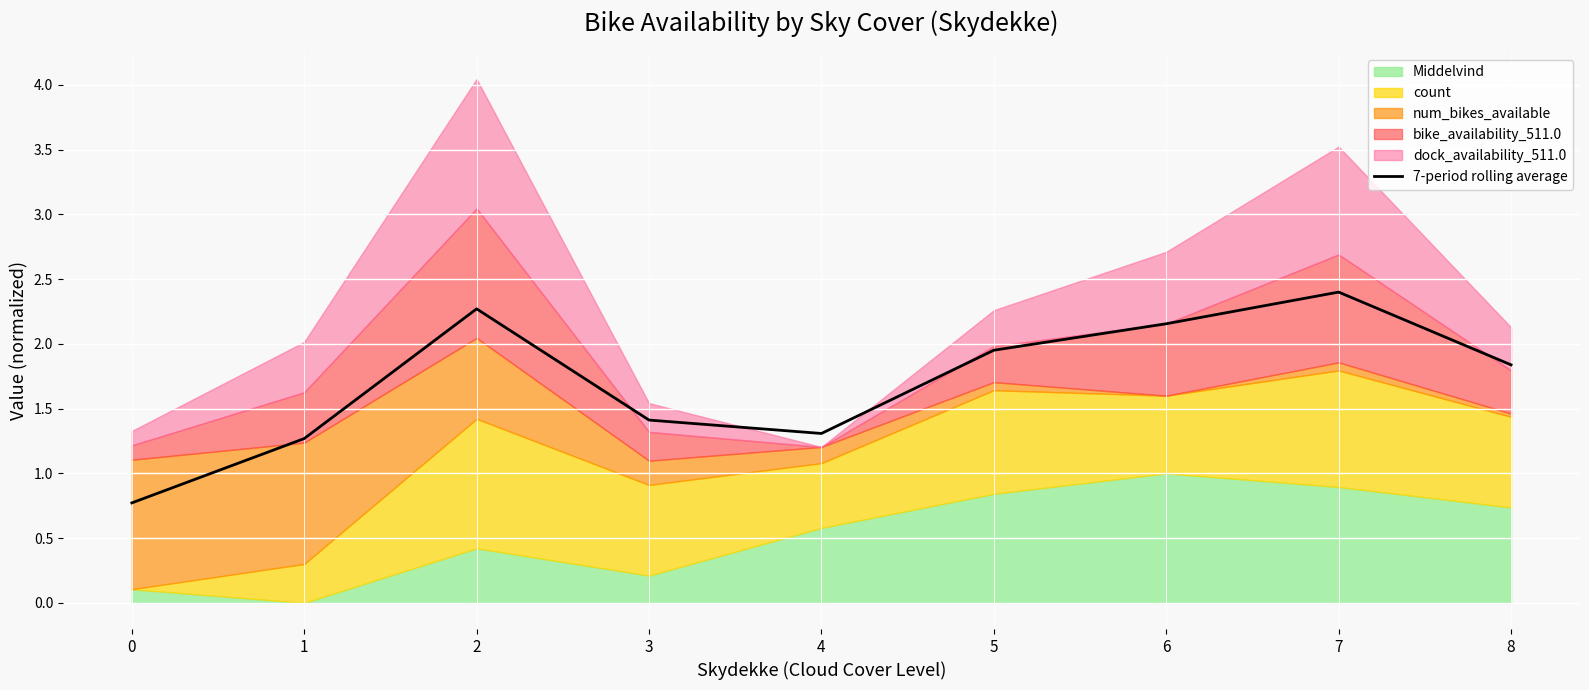

Which category has the highest value across all series?

7